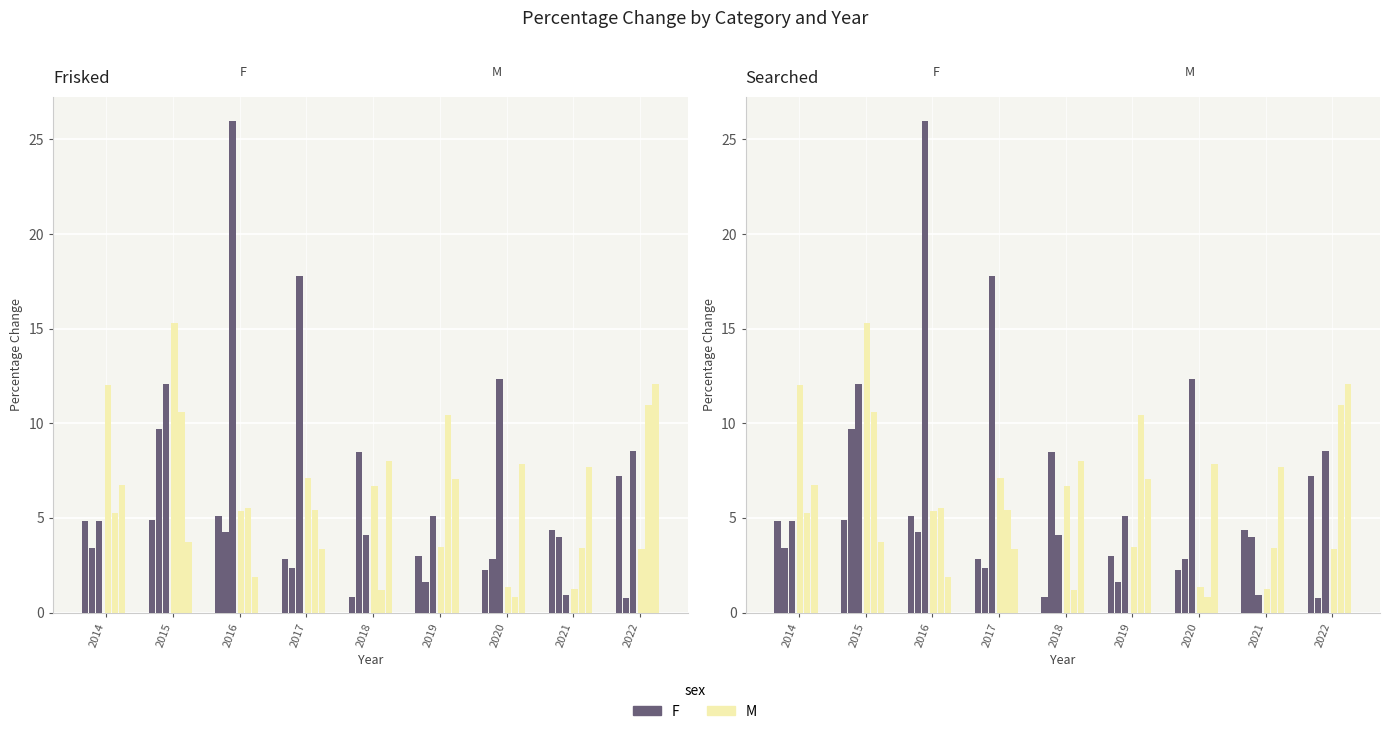

How many groups of bars are there?

9